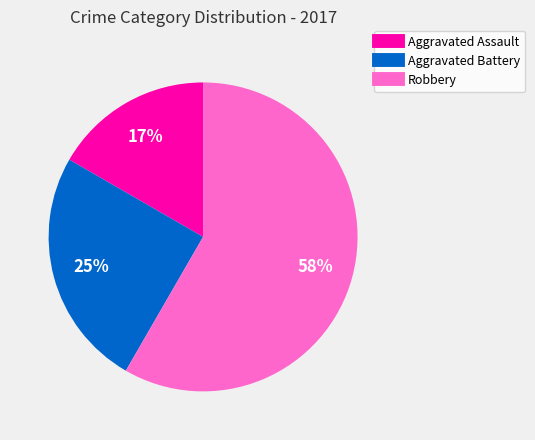

Rank the categories by value from highest to lowest.

Robbery, Aggravated Battery, Aggravated Assault